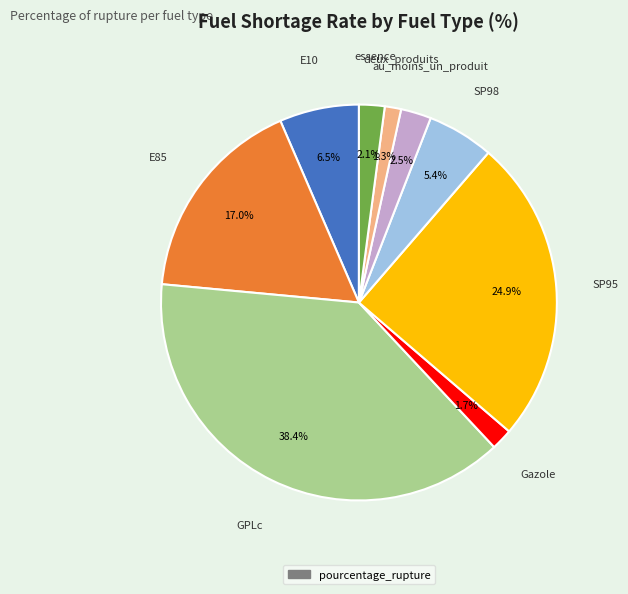

Does any single category account for the majority?

No